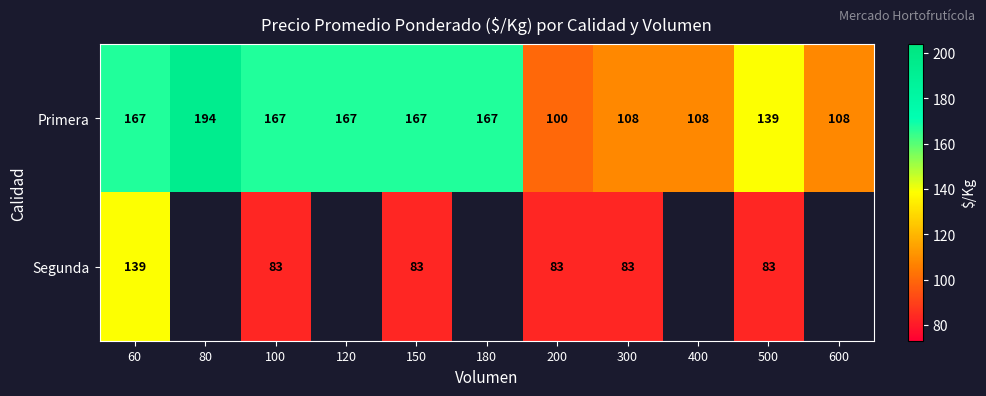

The Primera series shows 27.4 at 600. True or false?

False